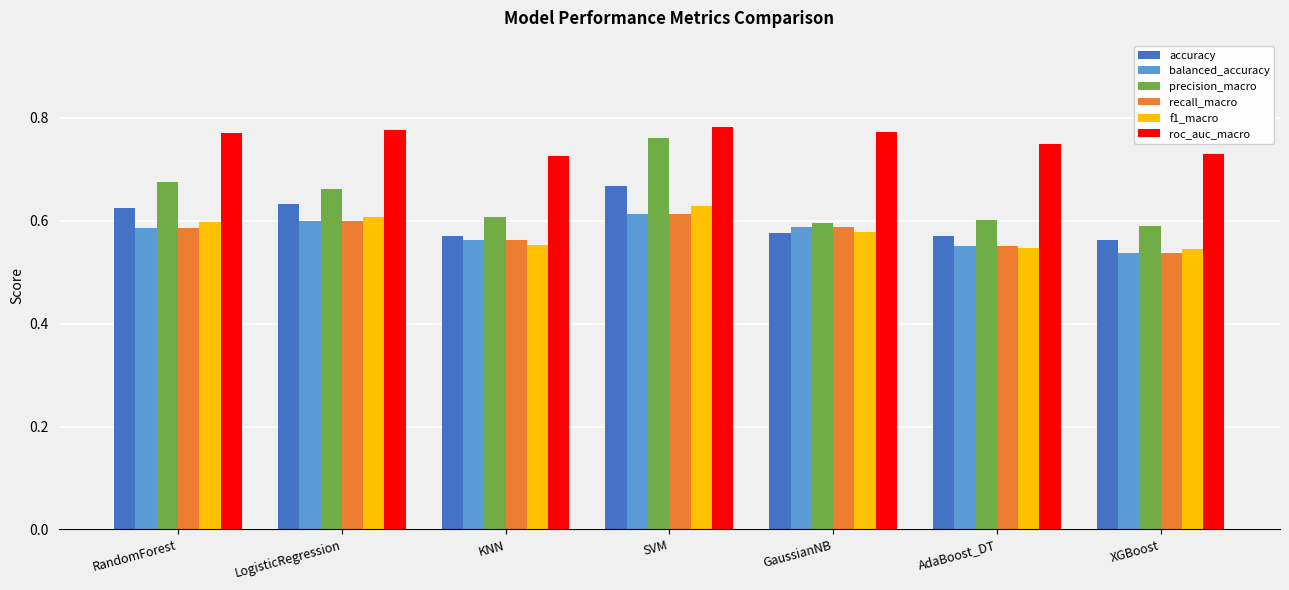

The value of roc_auc_macro at RandomForest is 1.3. True or false?

False